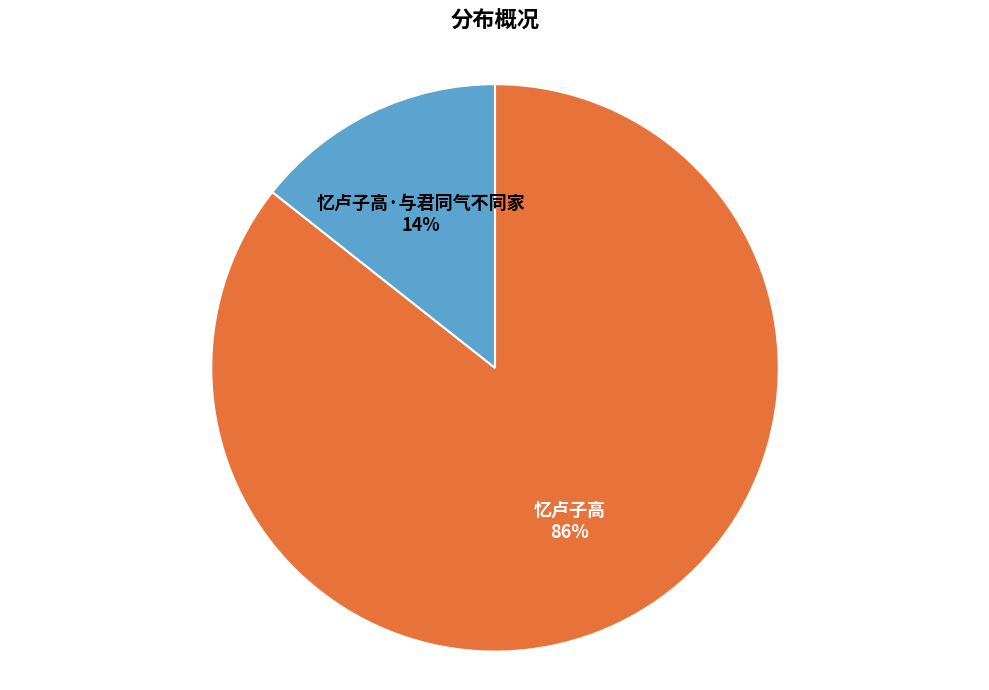

Which category accounts for the majority?

忆卢子高